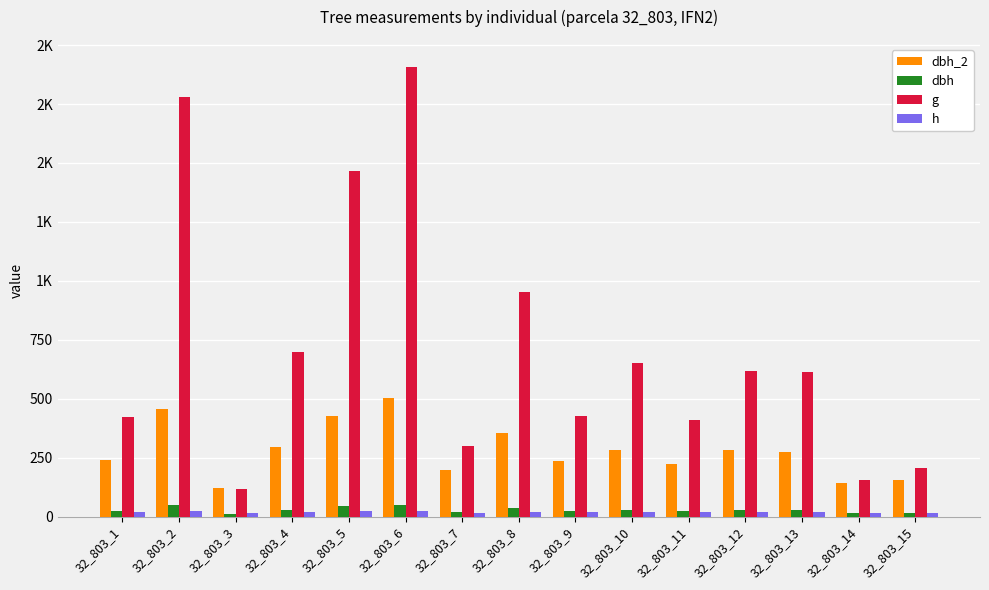

What are all the series names shown in the legend?

dbh_2, dbh, g, h